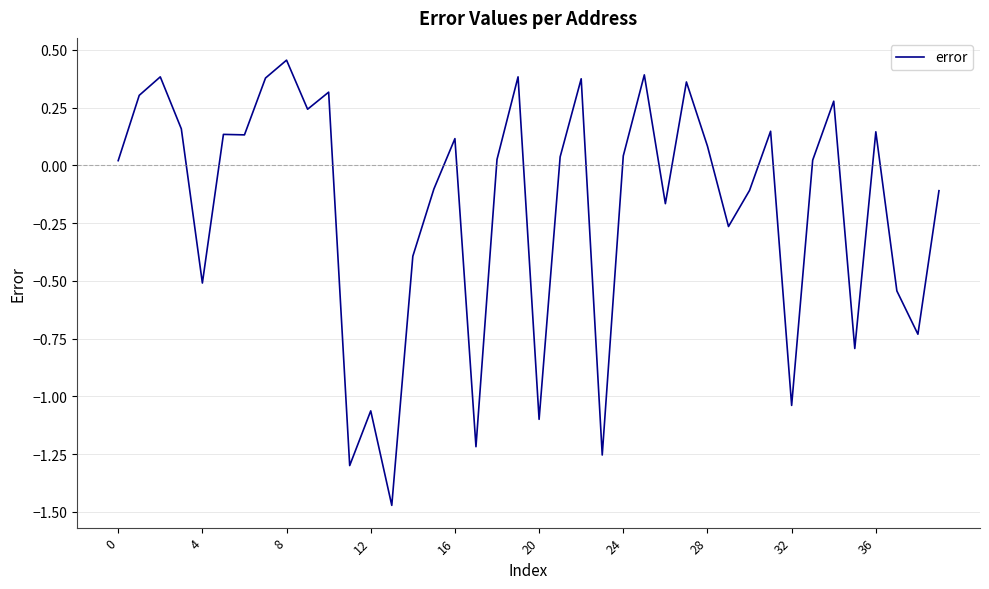

What is the difference between the maximum and minimum values?

1.9